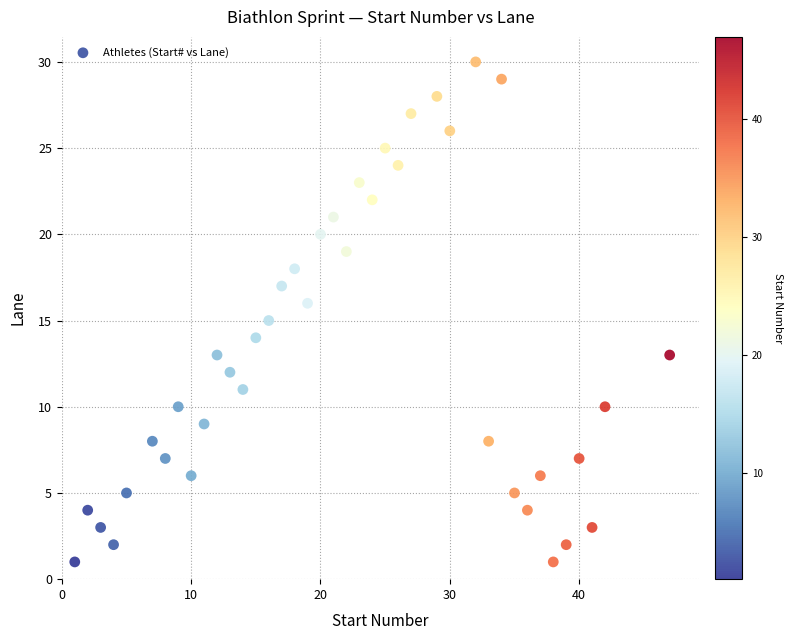

What is the range of Y values (max minus min)?

29